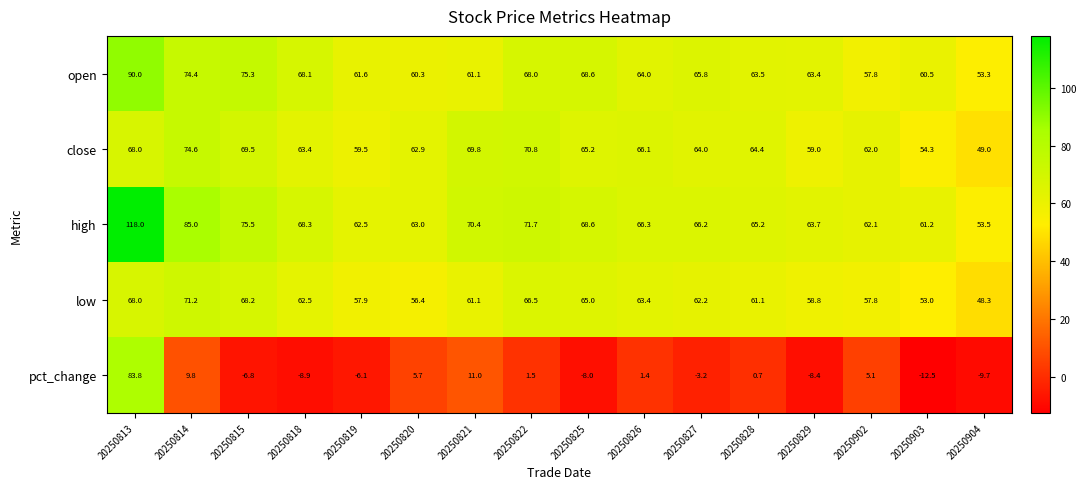

How many values in pct_change are below zero?

8